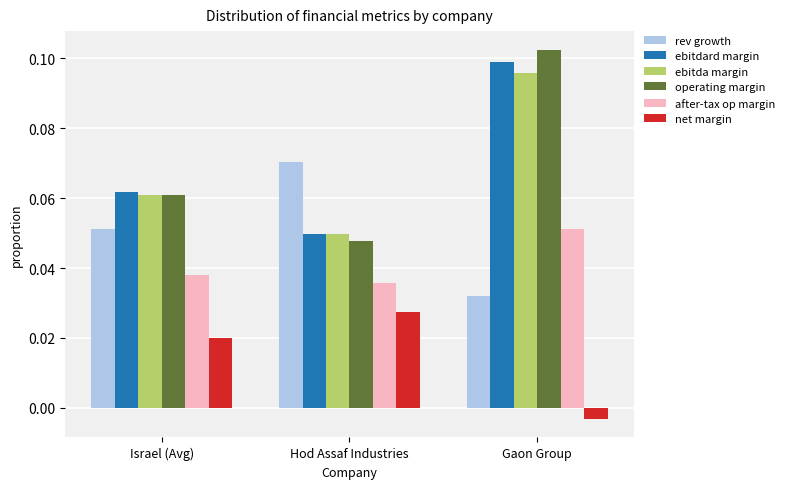

The ebitda margin series shows 0.1 at Hod Assaf Industries. True or false?

False